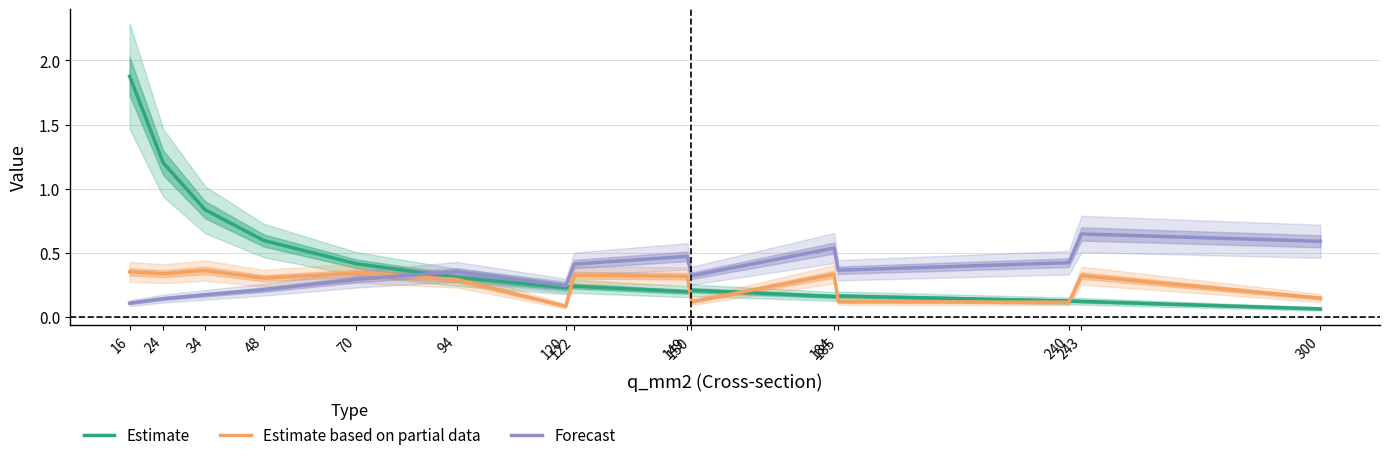

How many lines are shown in the chart?

3